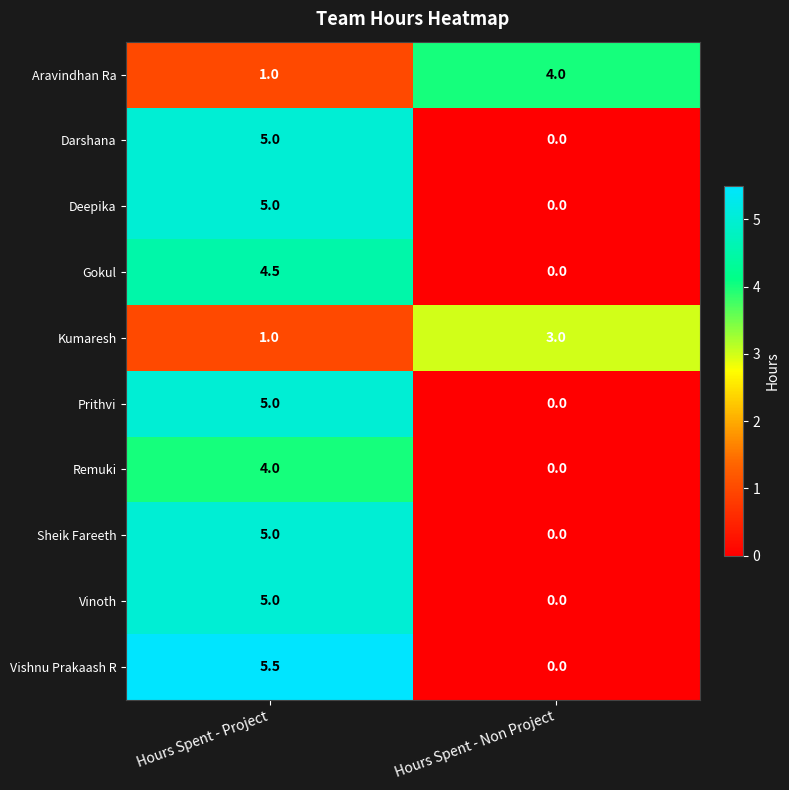

At how many categories does at least one series exceed 2?

2